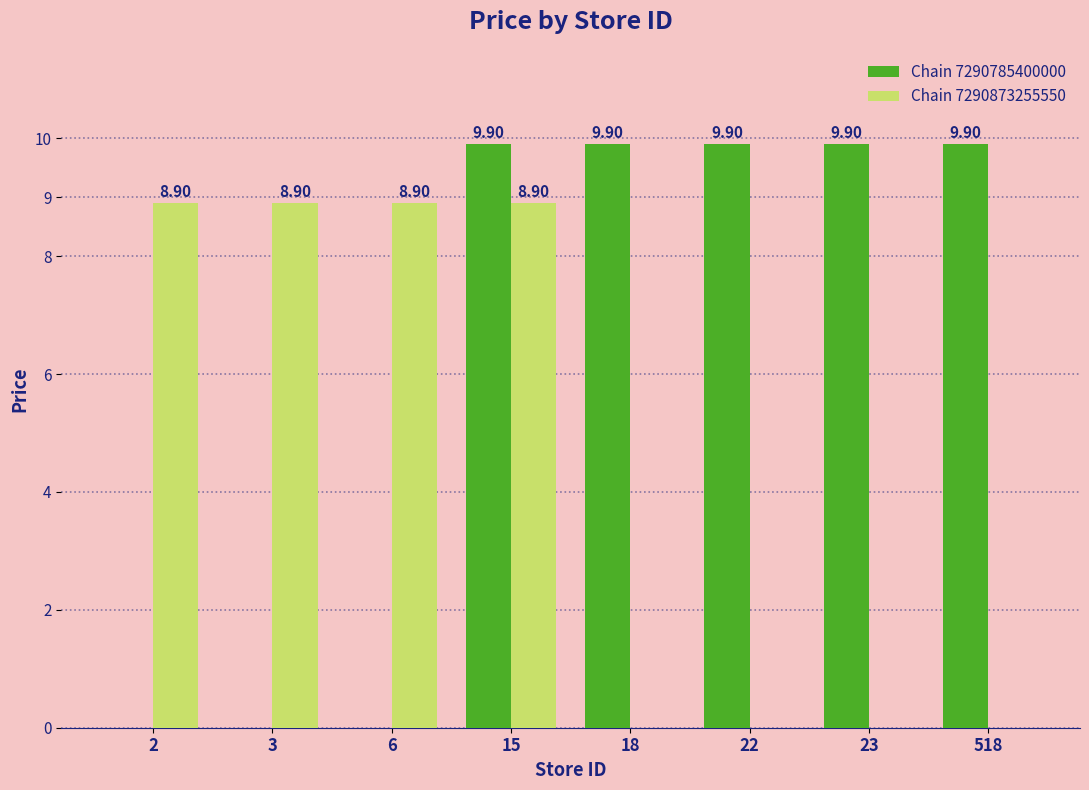

Are the bars horizontal?

No